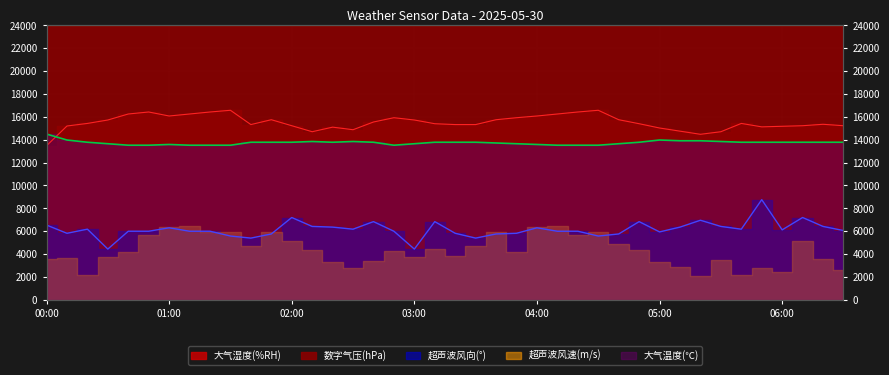

What position from the left is 04:00?

25